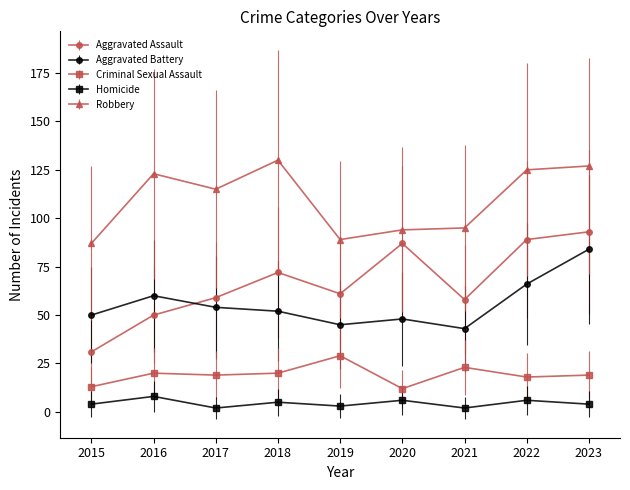

At which category is the sum across all series the highest?

2023